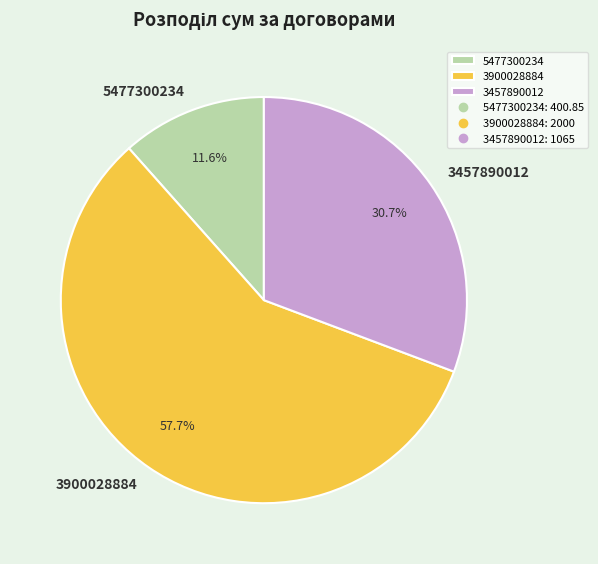

What is the smallest slice in the pie chart?

5477300234